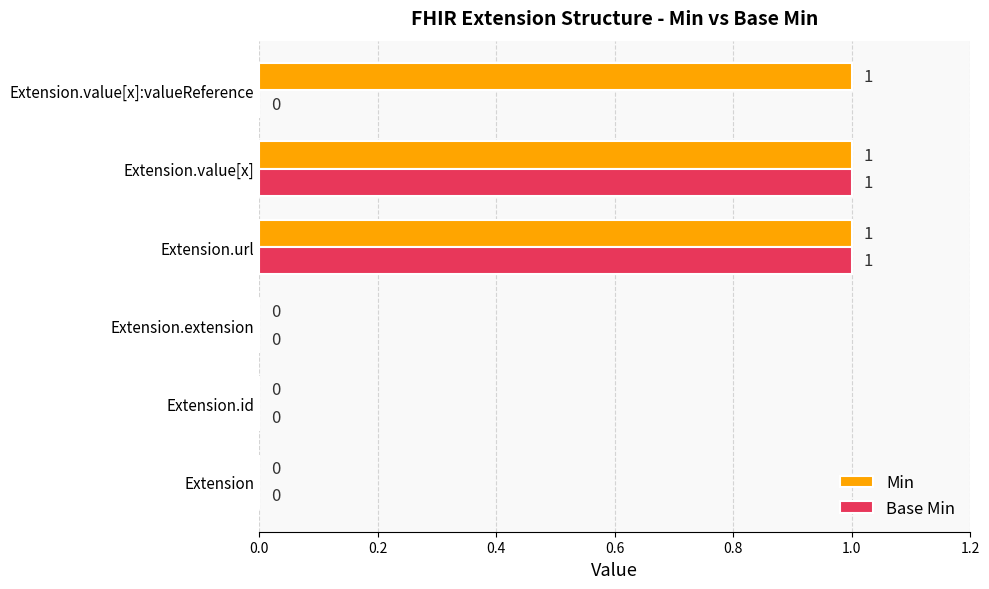

The value of Base Min at Extension.url is 1. True or false?

True